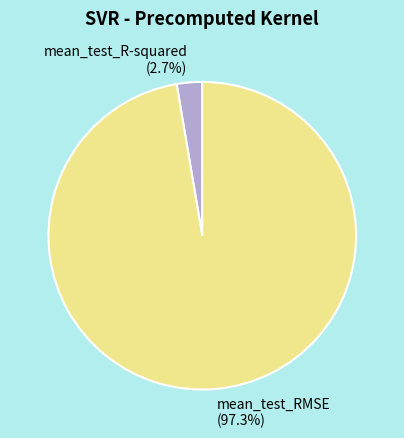

Count the number of slices in the pie.

2